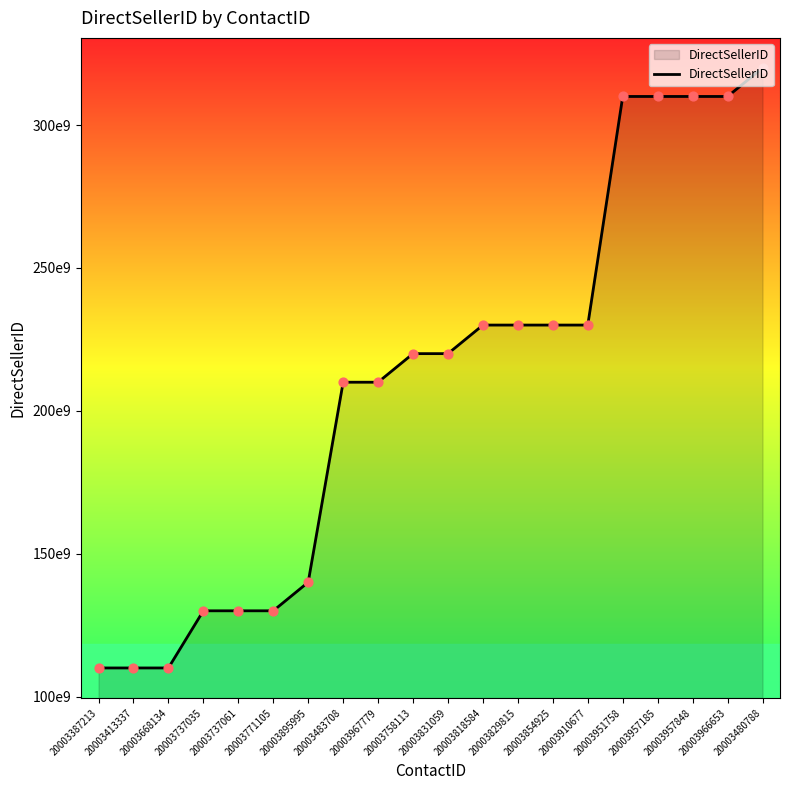

What is the ratio of the value at 20003957848 to the value at 20003895995?

2.2